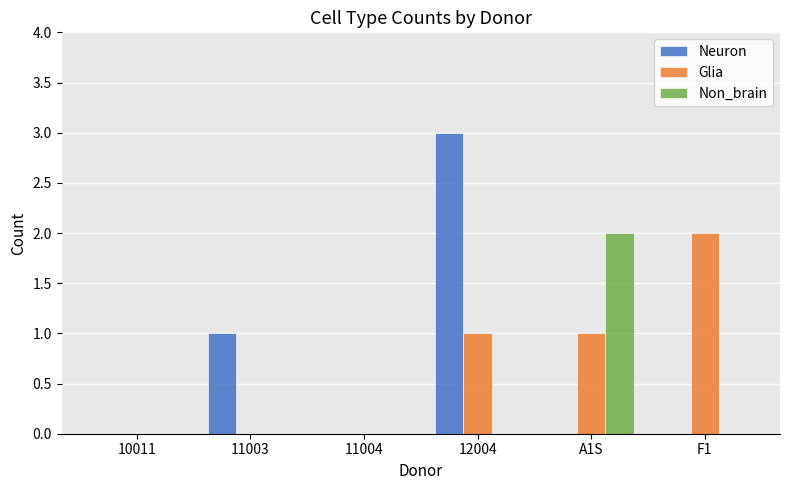

Count the number of data series in this chart.

3